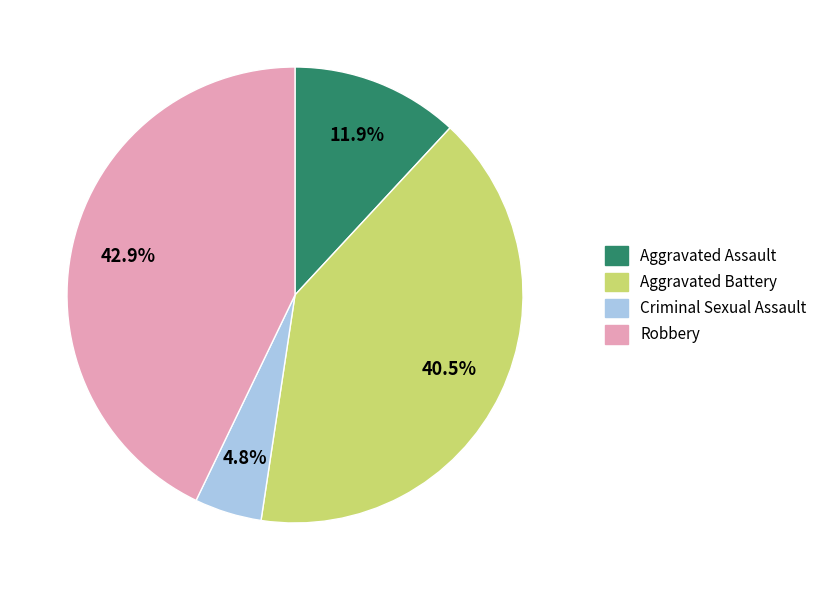

Does any single category account for the majority?

No